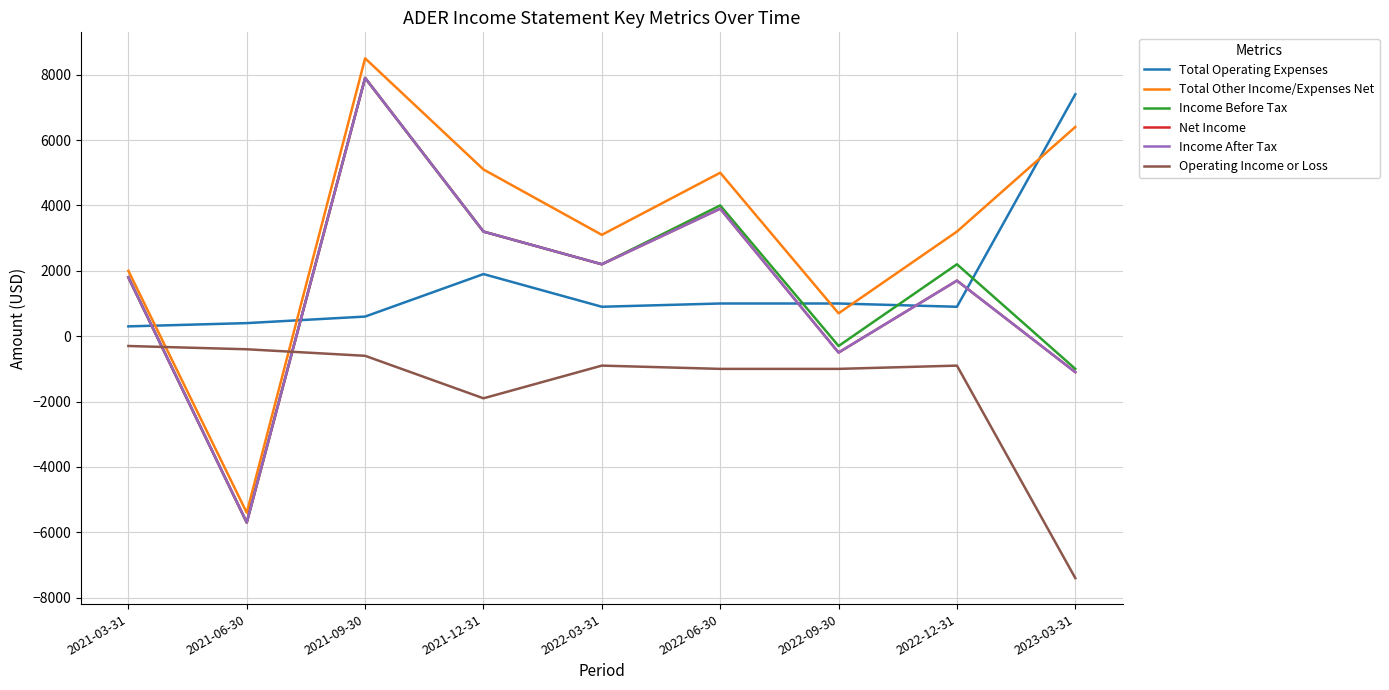

What is the difference between the highest and lowest values at 2021-03-31?

2300